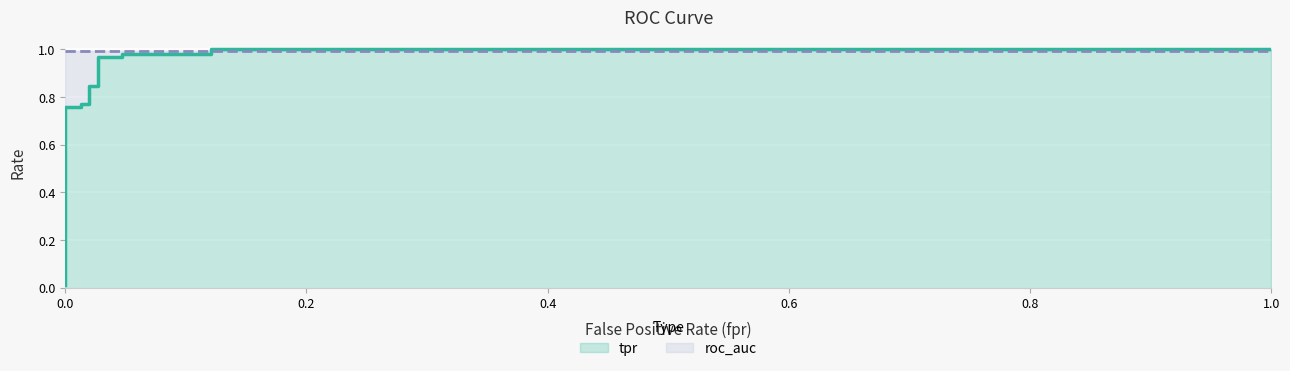

List the series in order of their overall mean, highest first.

roc_auc, tpr